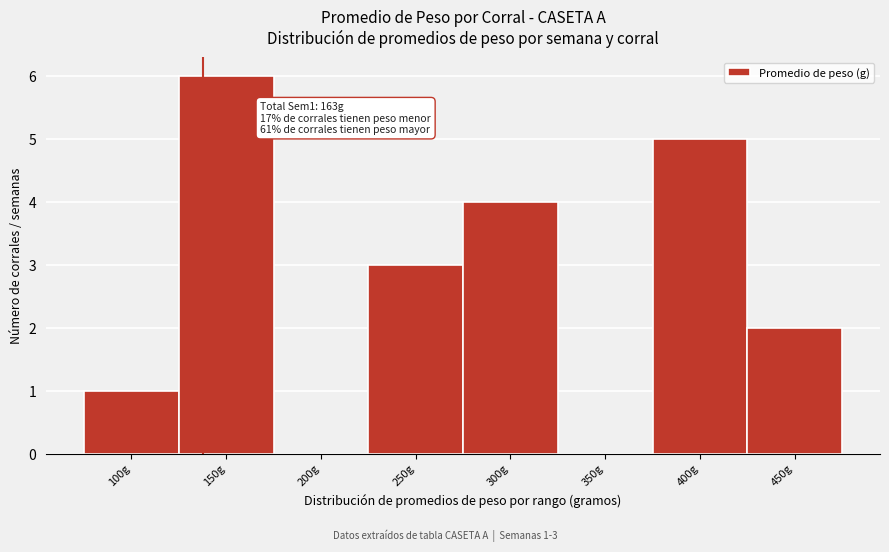

Reading right to left, extract all data points from this chart.

450g=2	400g=5	350g=0	300g=4	250g=3	200g=0	150g=6	100g=1